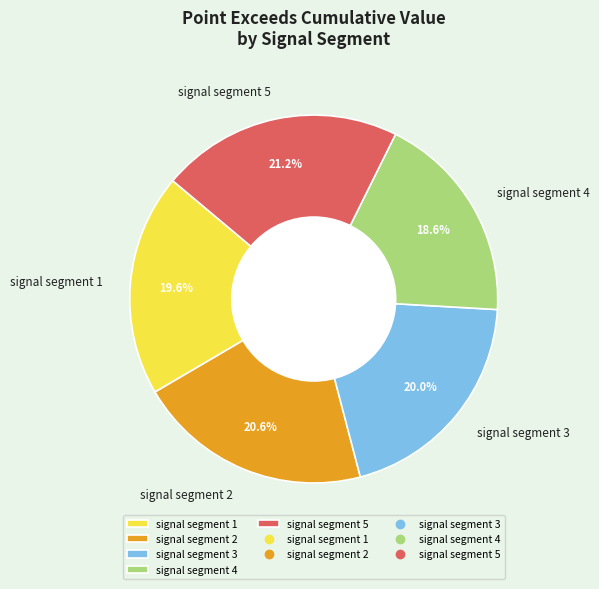

To the nearest percent, what portion does signal segment 5 represent?

21%